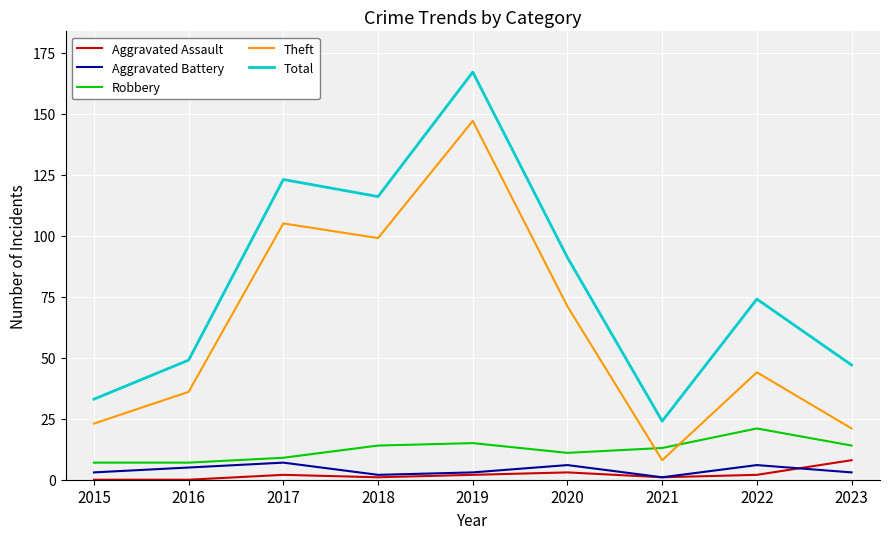

What is the difference between the highest and lowest values at 2019?

165